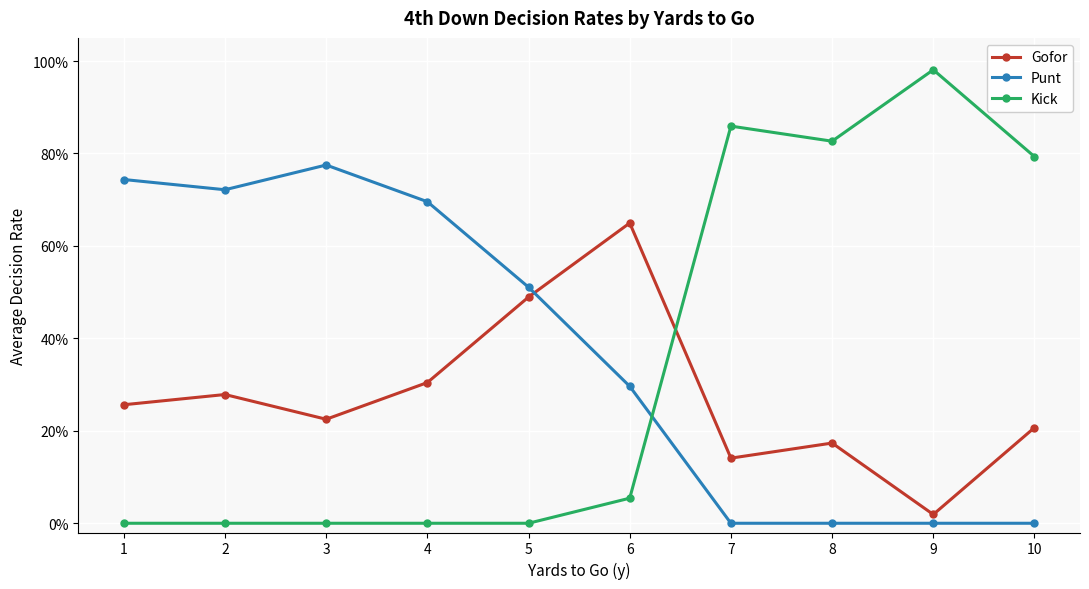

At which category is the sum across all series the highest?

1